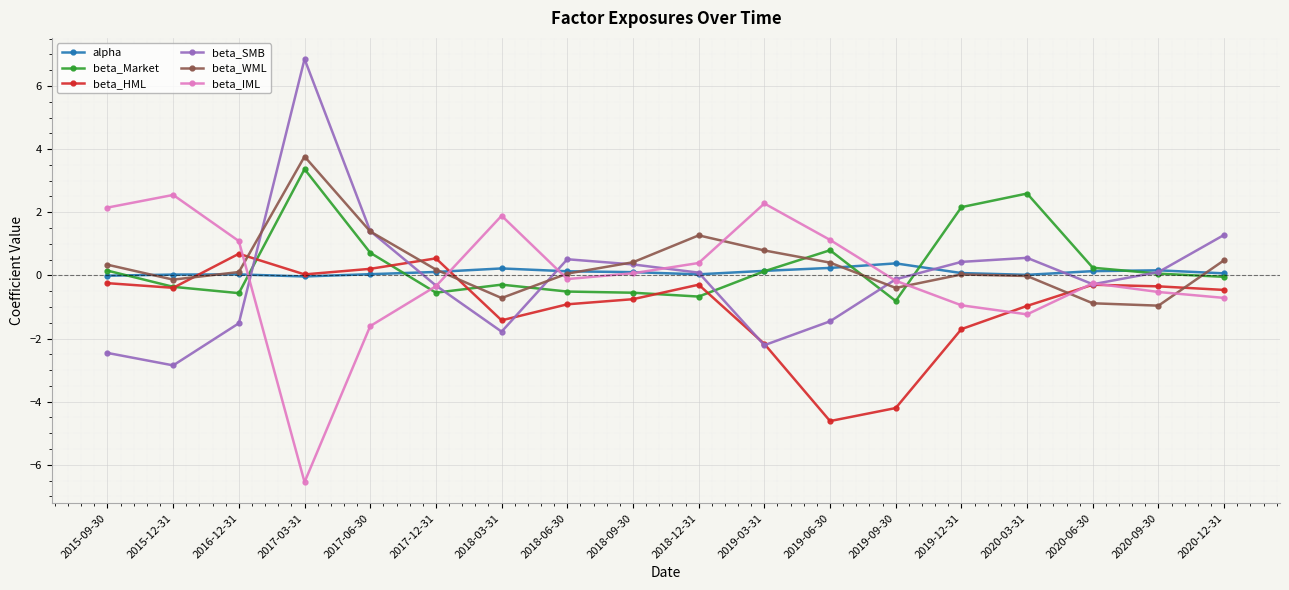

True or false: beta_SMB has a value of -0.3 at 2020-06-30.

True